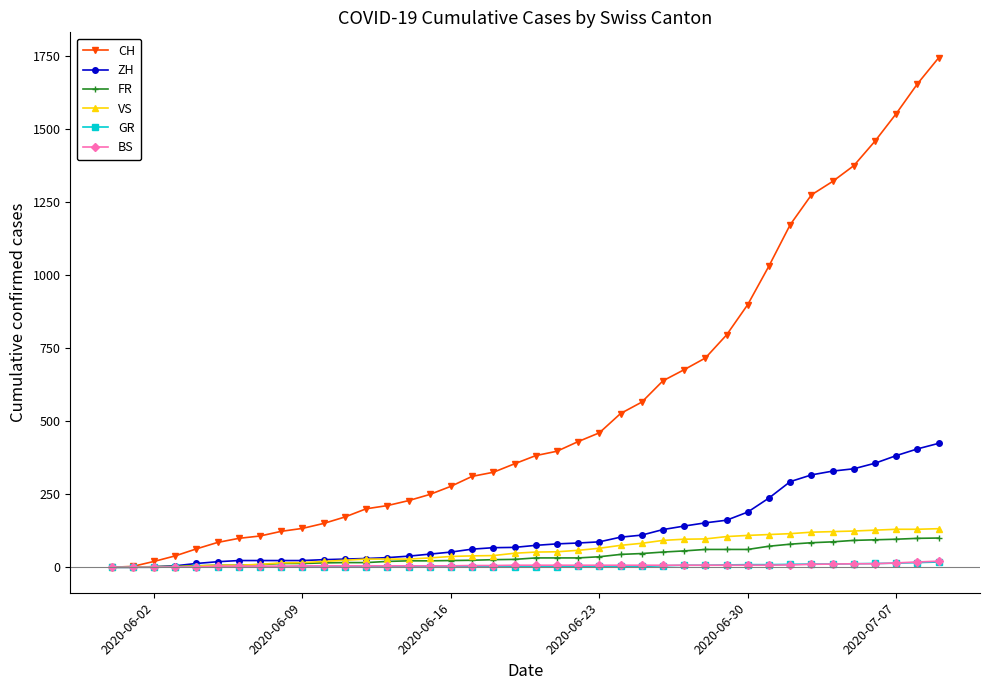

What is the average value of the VS series?

60